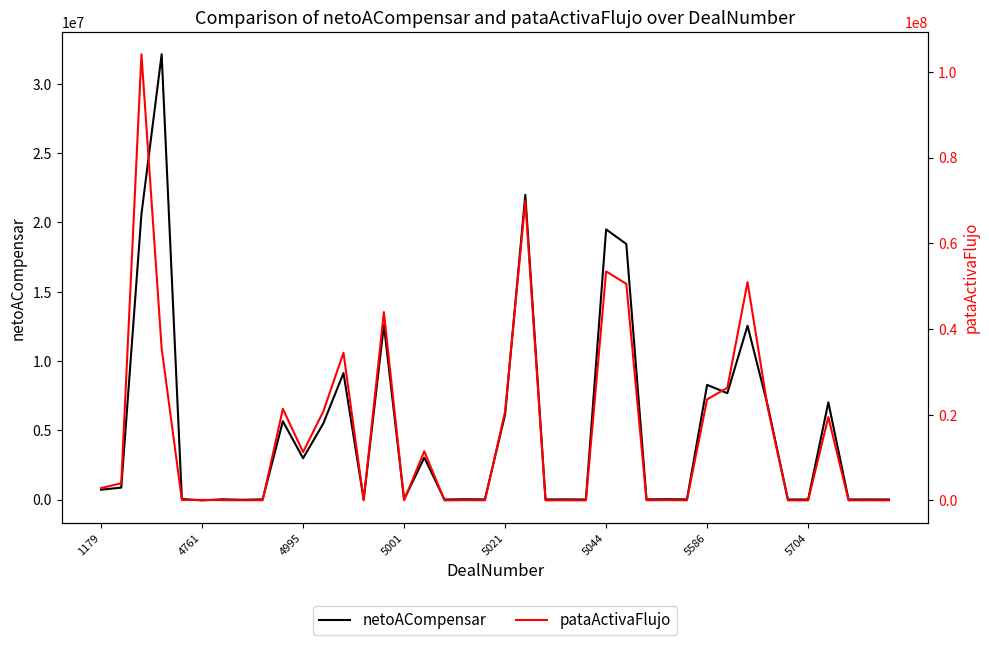

Does the chart display data point markers on the line(s)?

No